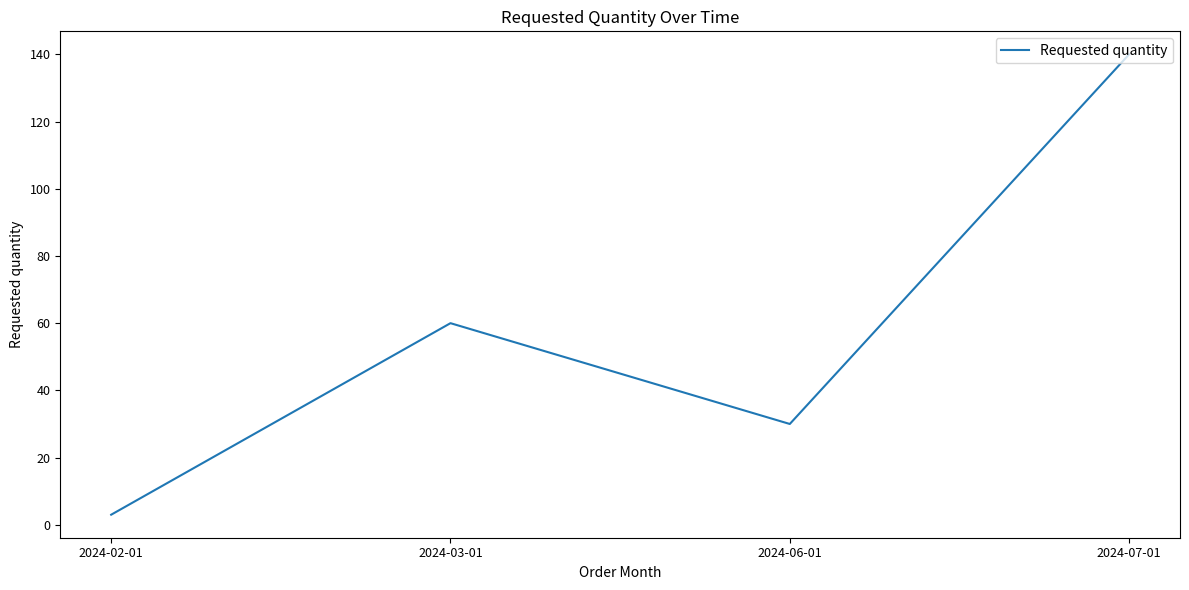

Is it true that the value at 2024-07-01 is 199?

False